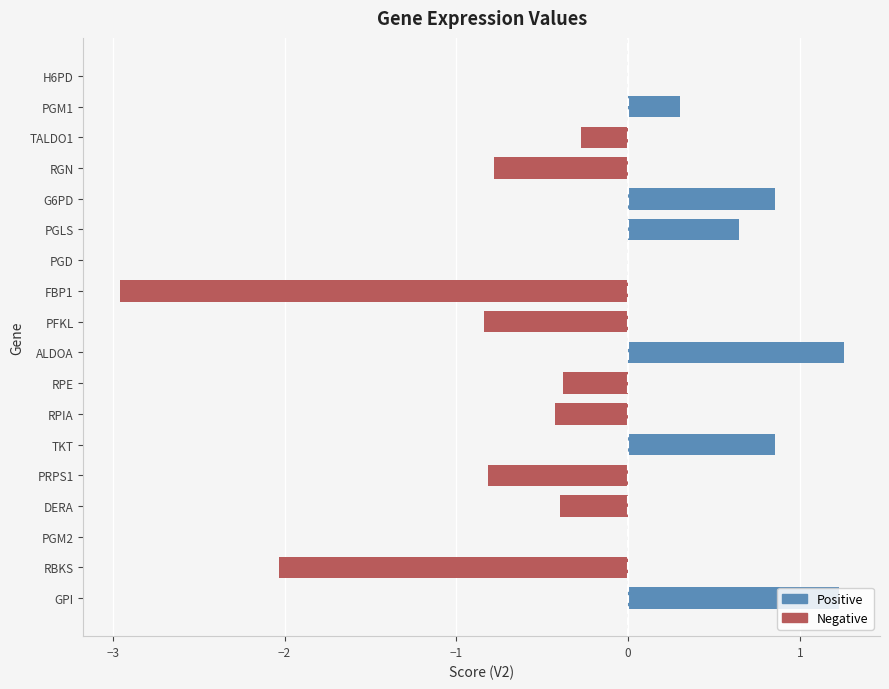

List the series in order of their peak value, highest first.

Positive, Negative